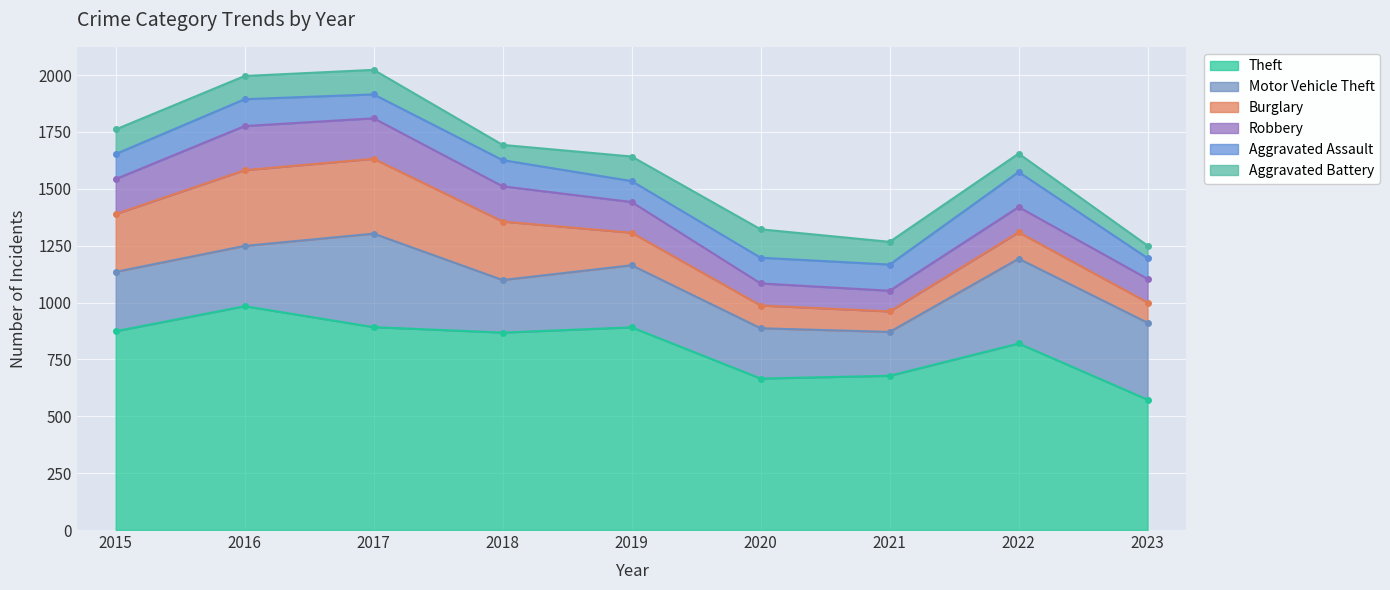

What is the highest value of the Theft series?

984